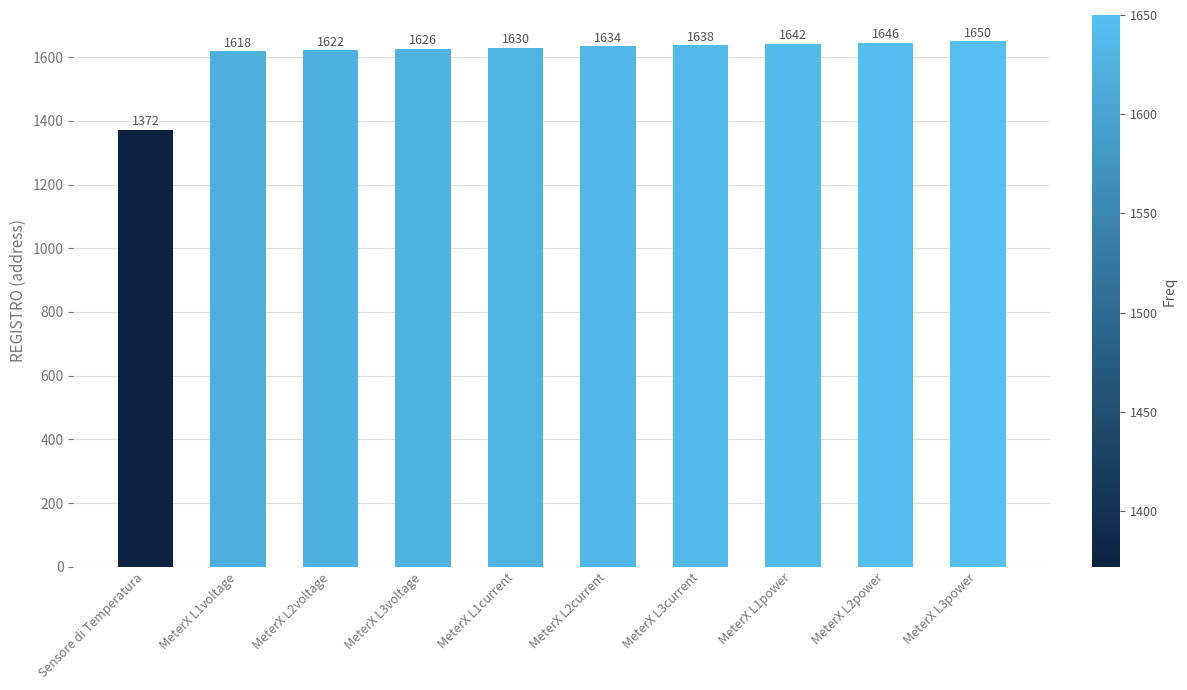

What is the difference between the values at Sensore di Temperatura and MeterX L2current?

262